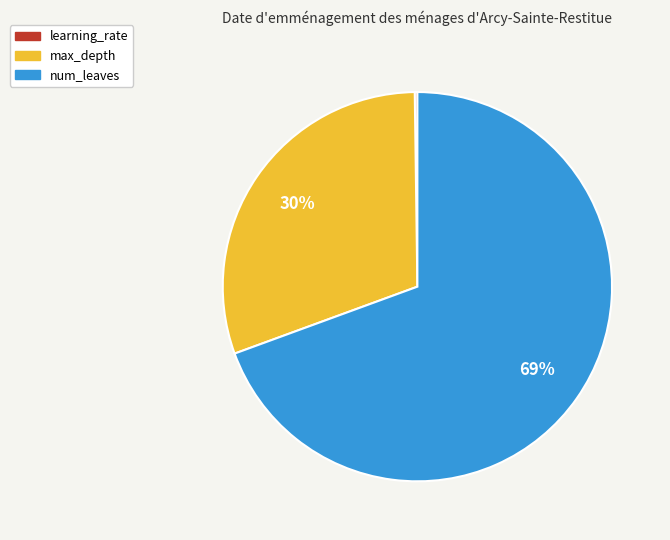

To the nearest percent, what percentage of the pie is max_depth?

30%